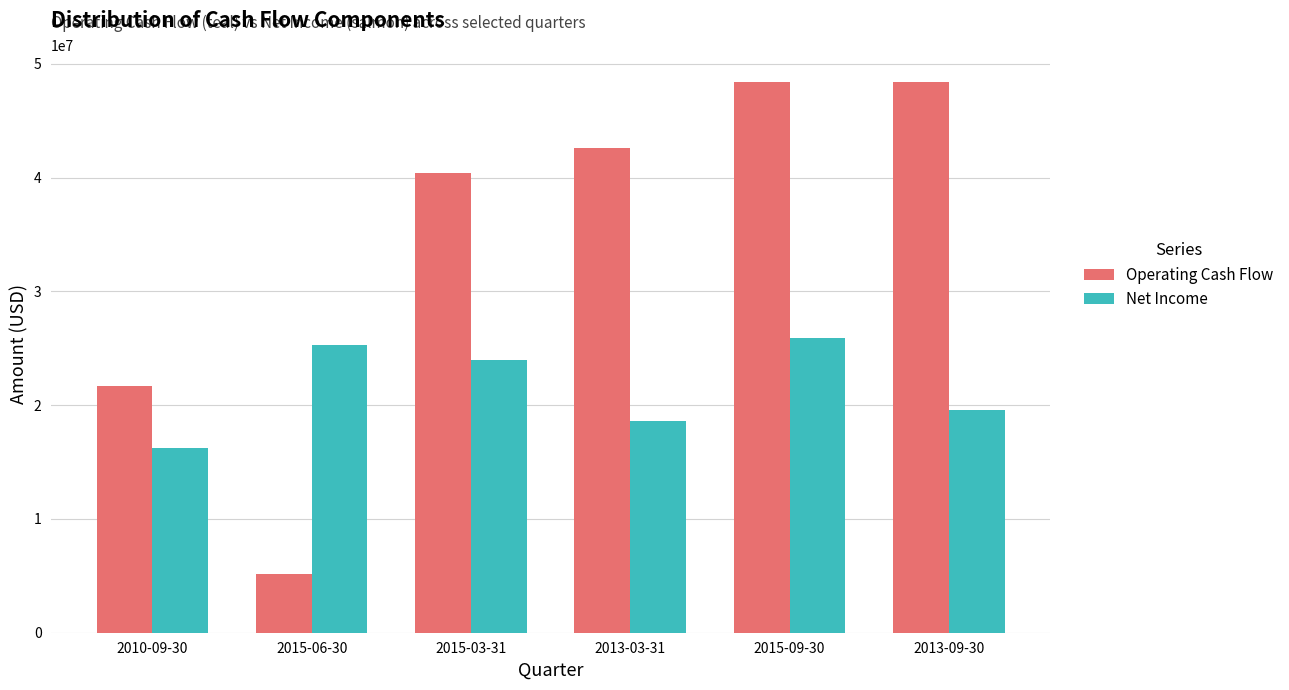

Rank the series at 2013-09-30 from highest to lowest value.

Operating Cash Flow, Net Income